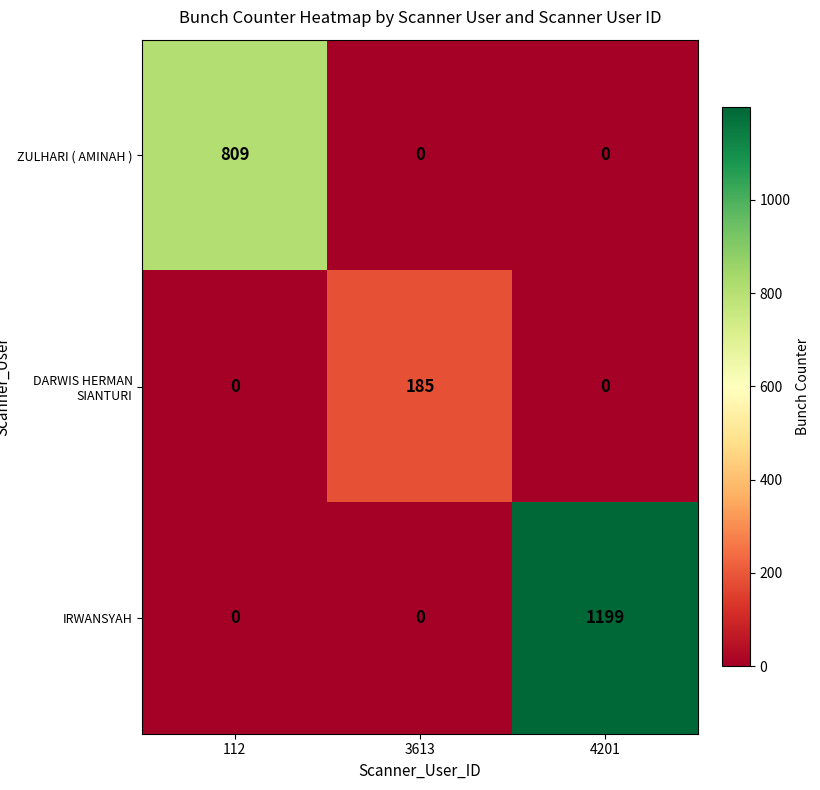

The value of IRWANSYAH at 4201 is 1854. True or false?

False